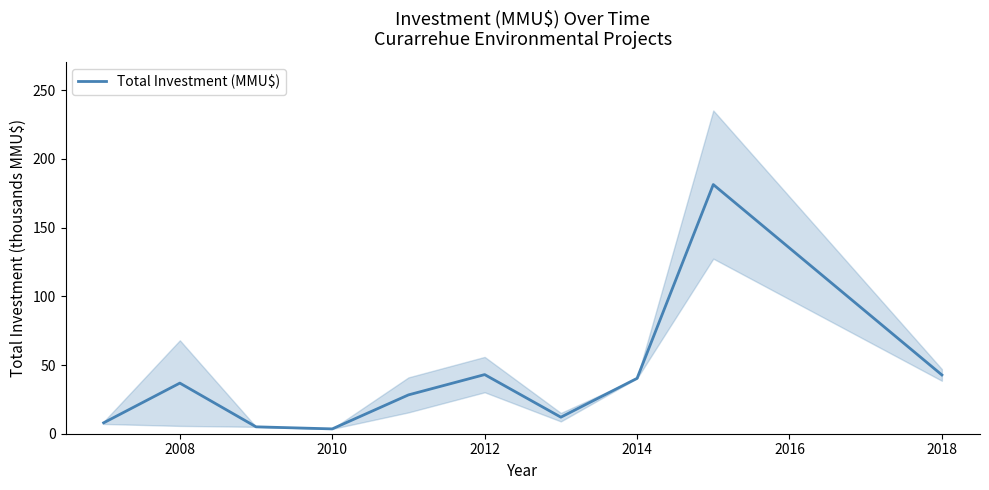

Reading left to right, transcribe all the data shown in this chart.

7.9	36.8	5.0	3.5	28.3	43.0	12.0	40.3	181.3	42.8